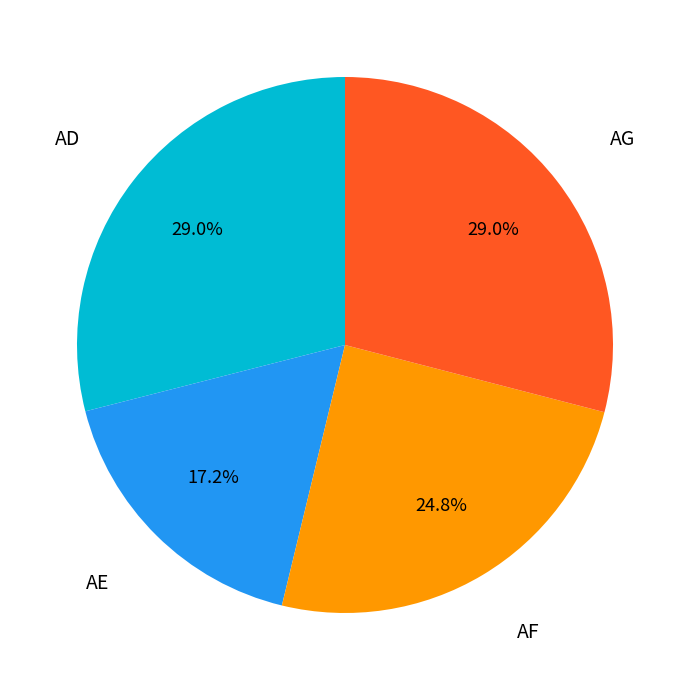

Does any single category account for the majority?

No